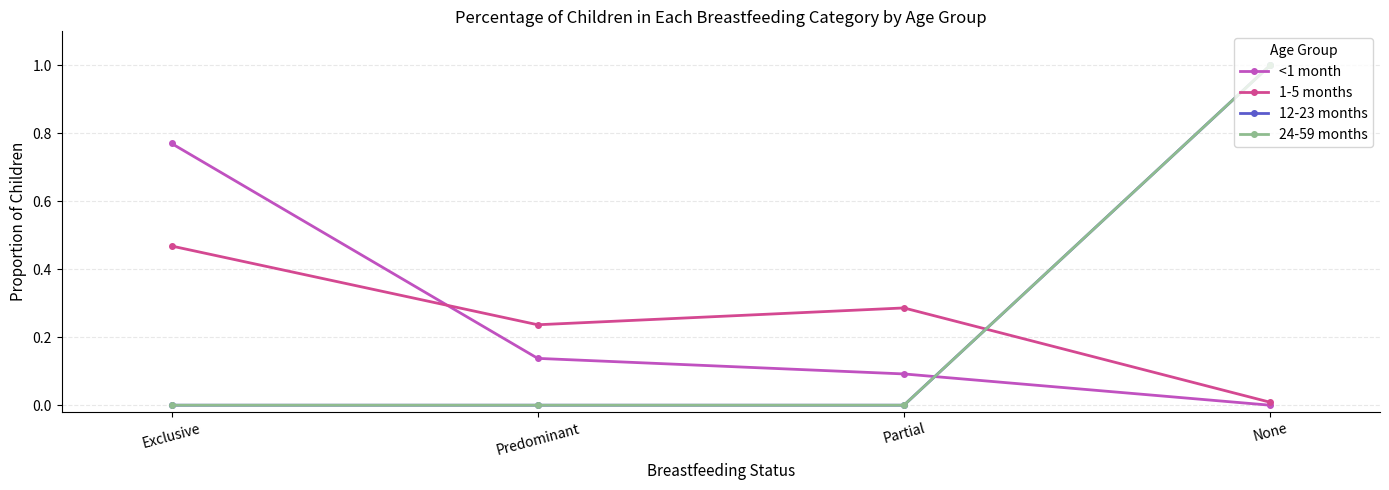

Does the chart have visible grid lines?

Yes